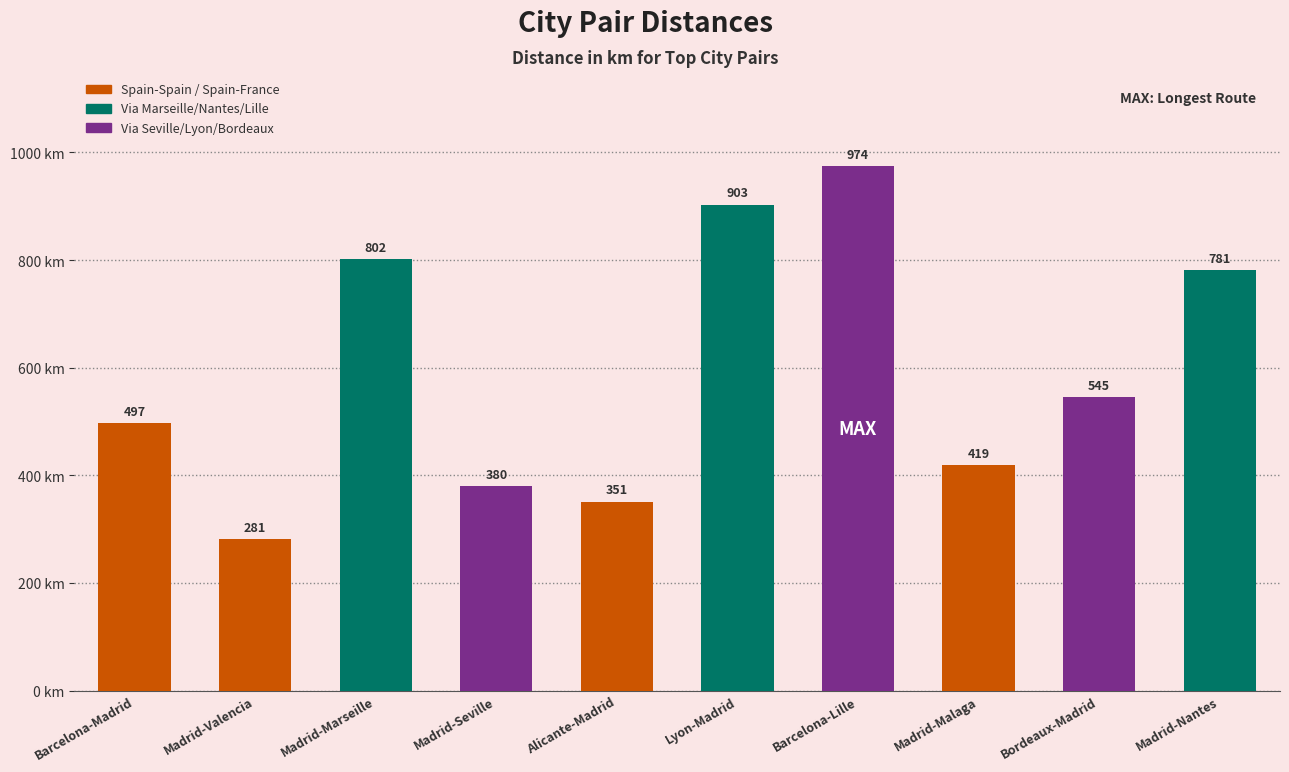

What is the average value?

593.2